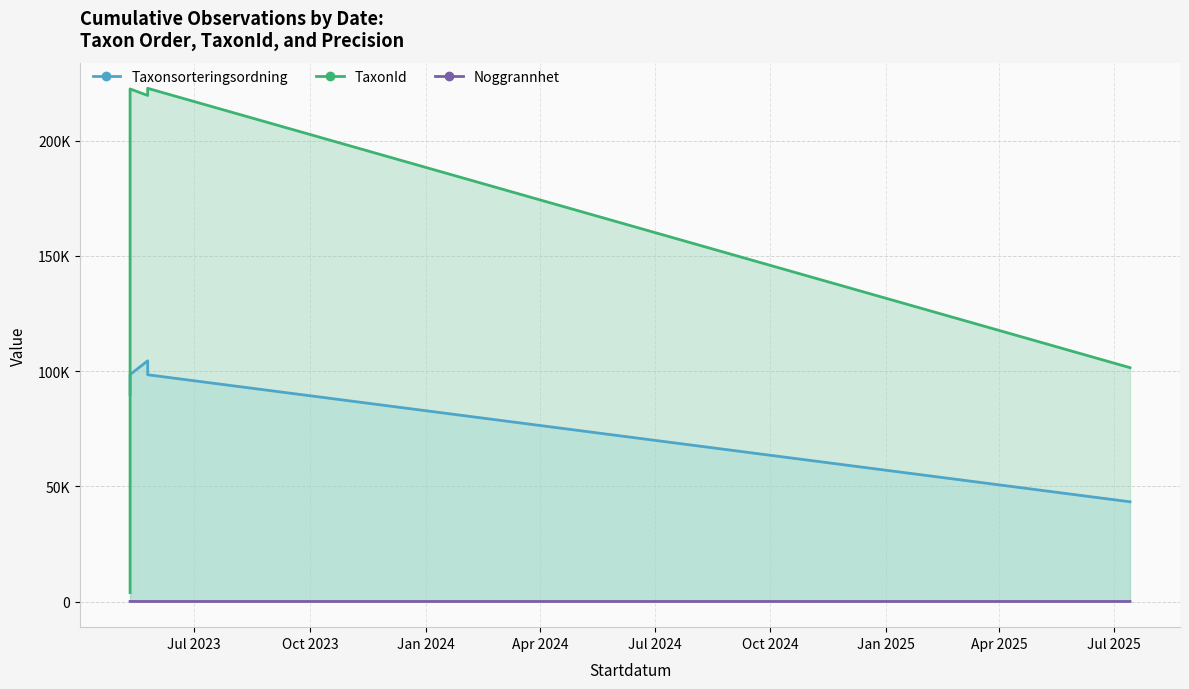

True or false: TaxonId and Noggrannhet cross at least once.

False